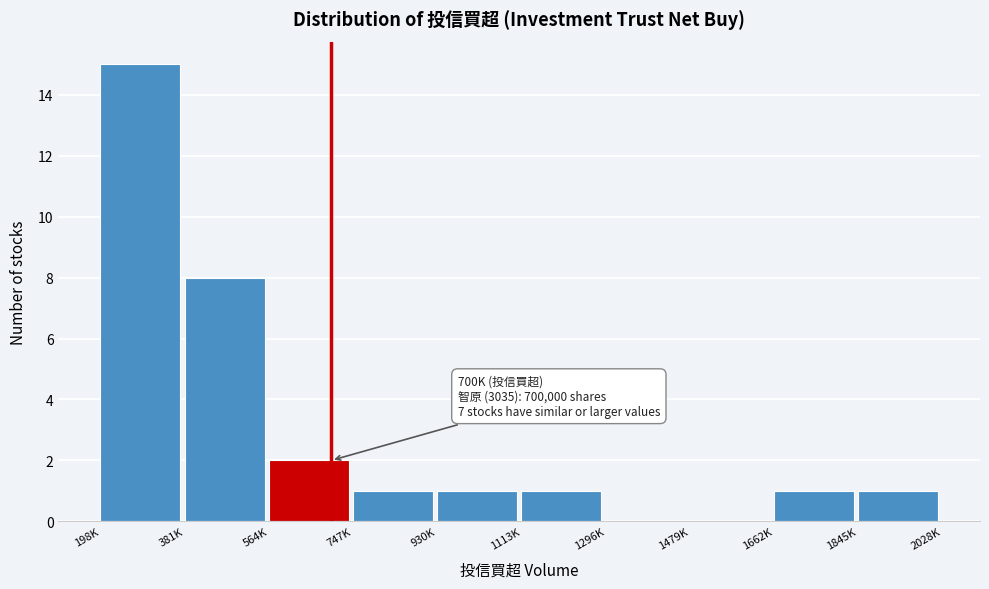

Reading right to left, transcribe all the data shown in this chart.

1845K=1	1662K=1	1479K=0	1296K=0	1113K=1	930K=1	747K=1	564K=2	381K=8	198K=15